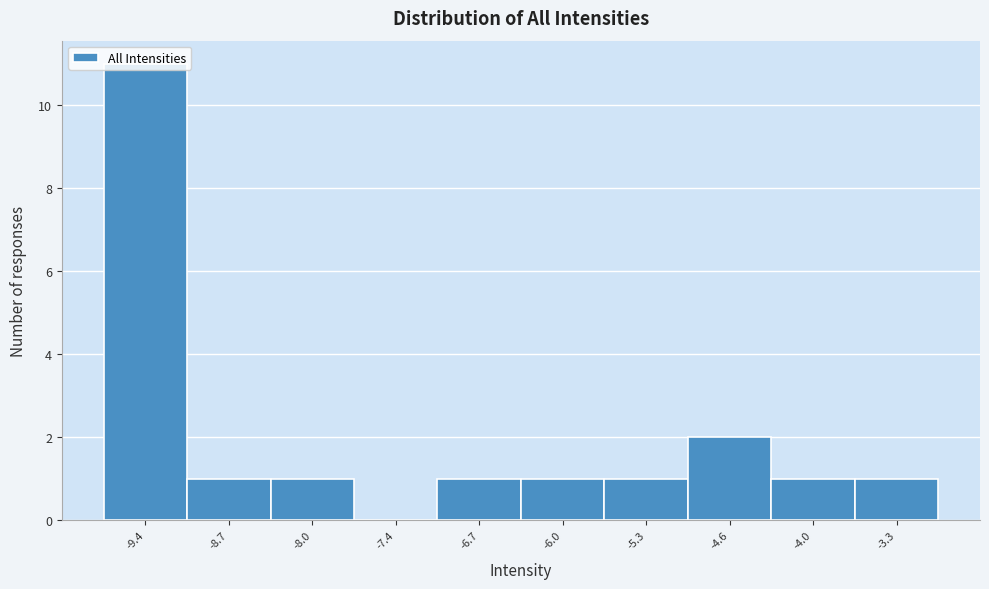

The chart shows a value of 1 at -3.3. True or false?

True